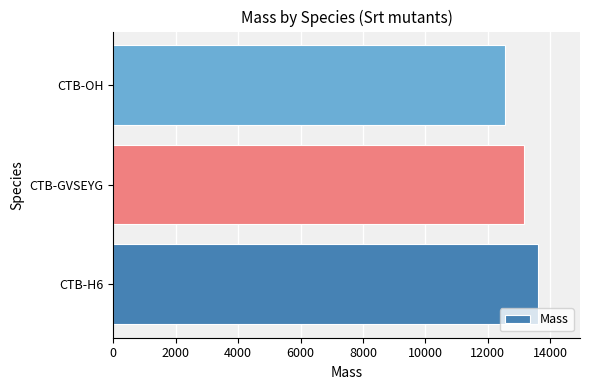

What is the greatest value displayed?

13597.4